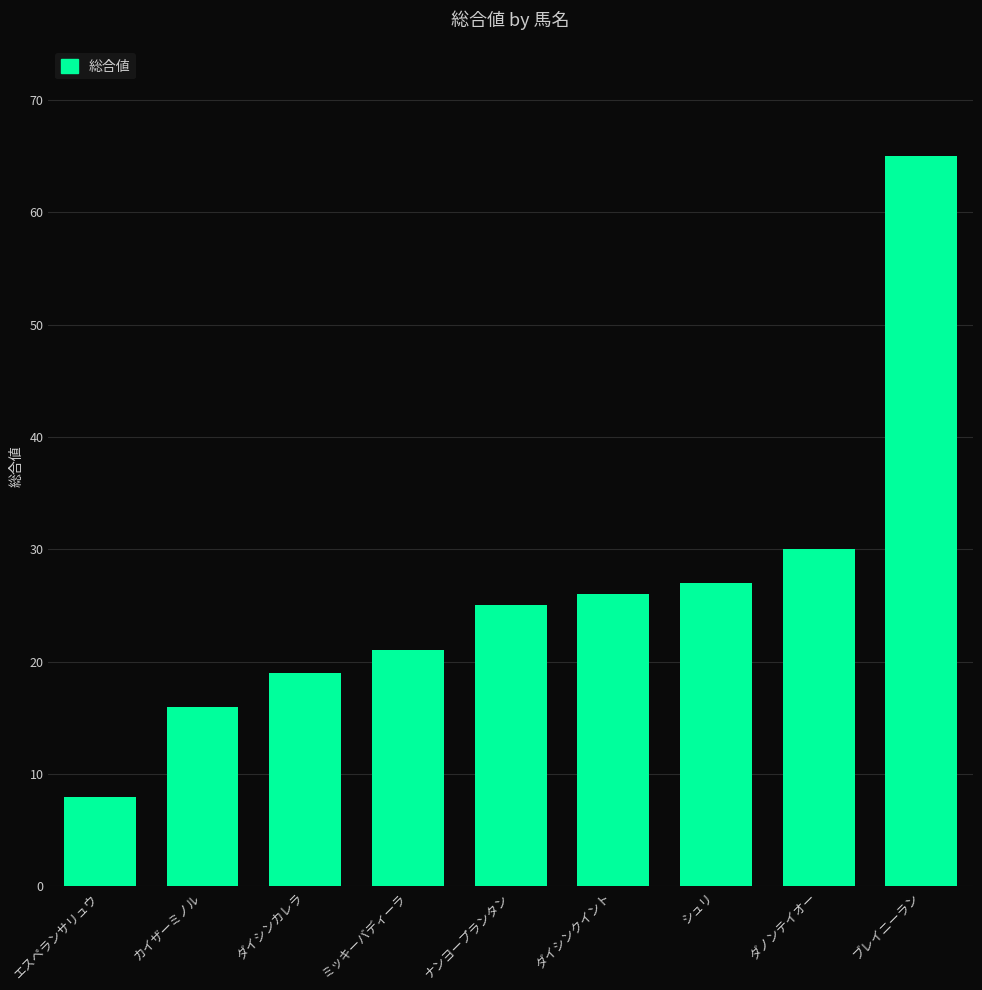

True or false: the data shows 65 at ブレイニーラン.

True